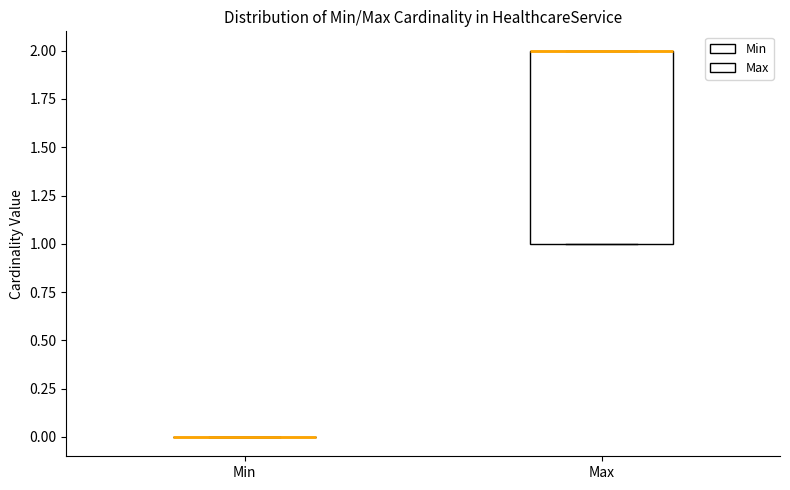

Where is the lower edge of the box for Max on the y-axis? The values are not printed on the chart, so give them approximately, as read against the axis.

1